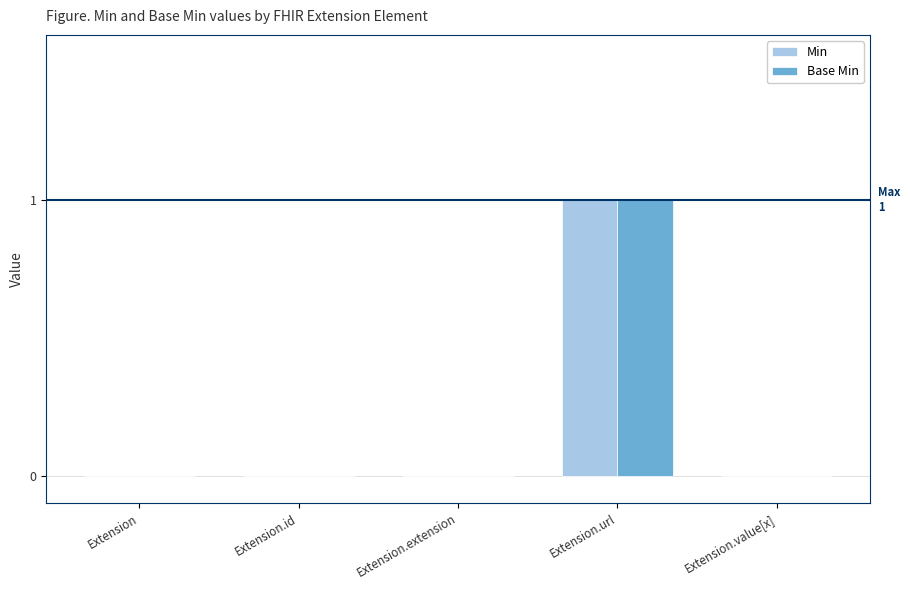

How many distinct data groups are displayed?

2